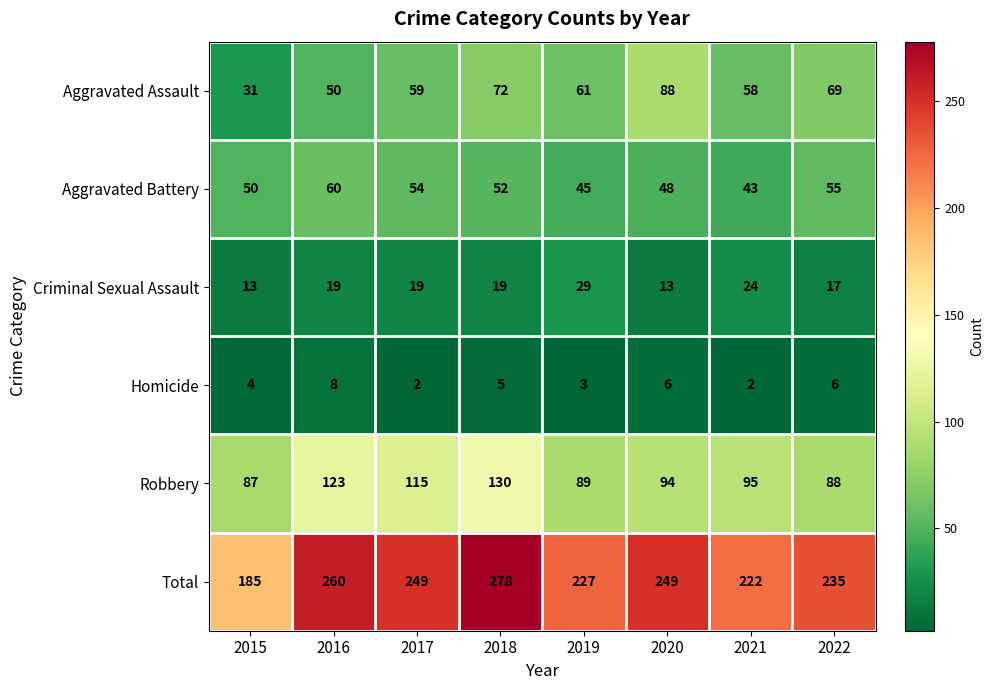

Rank the series at 2015 from lowest to highest value.

Homicide, Criminal Sexual Assault, Aggravated Assault, Aggravated Battery, Robbery, Total